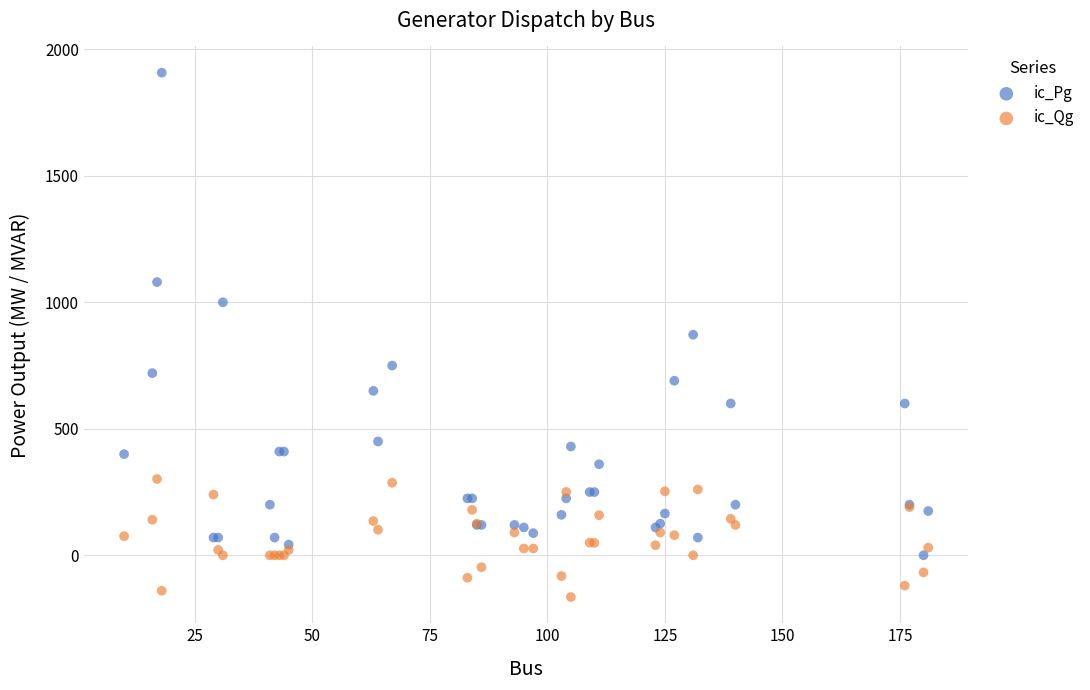

Which series contains the highest Y value?

ic_Pg